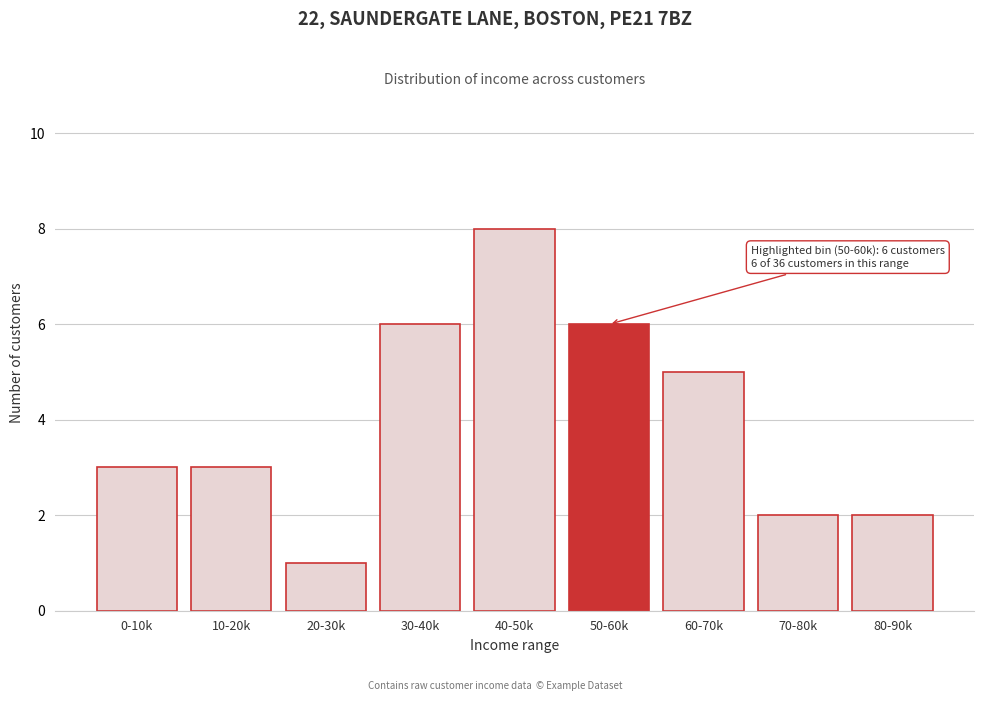

Reading left to right, transcribe all the data shown in this chart.

0-10k=3	10-20k=3	20-30k=1	30-40k=6	40-50k=8	50-60k=6	60-70k=5	70-80k=2	80-90k=2